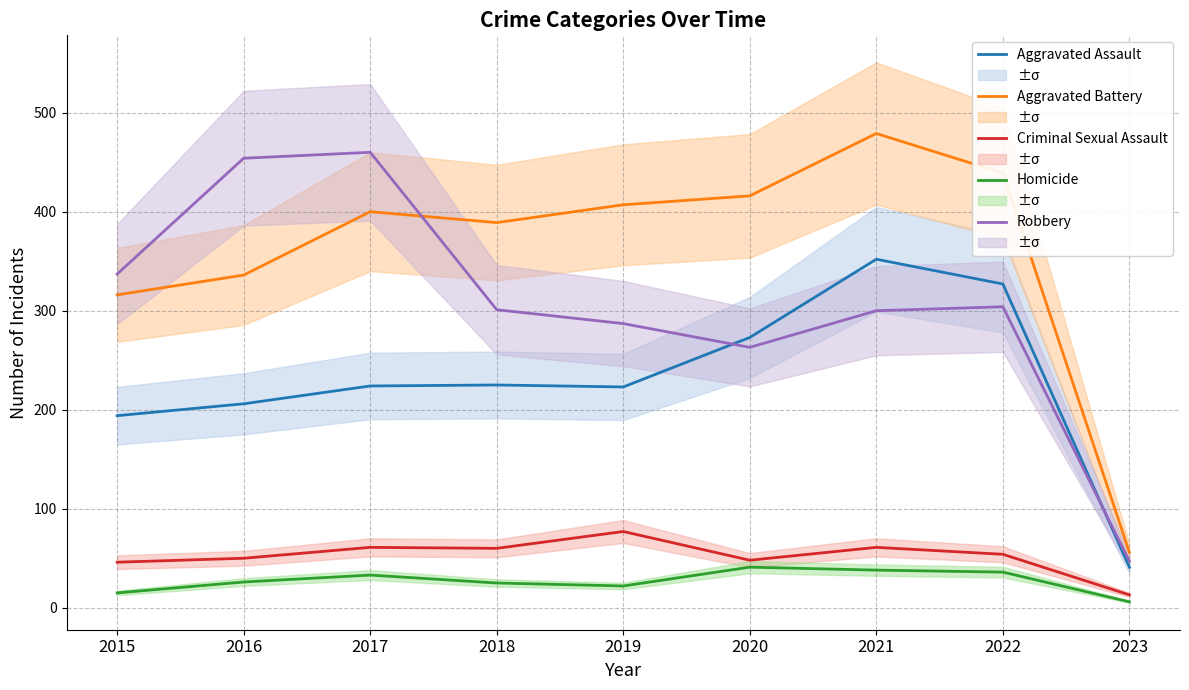

True or false: Aggravated Assault and Homicide cross at least once.

False